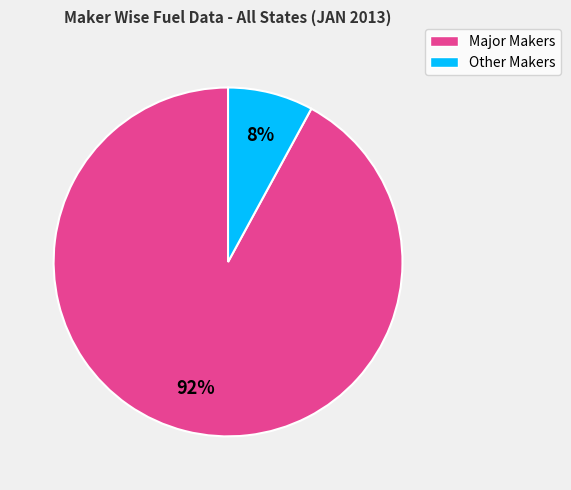

Does any single category account for the majority?

Yes